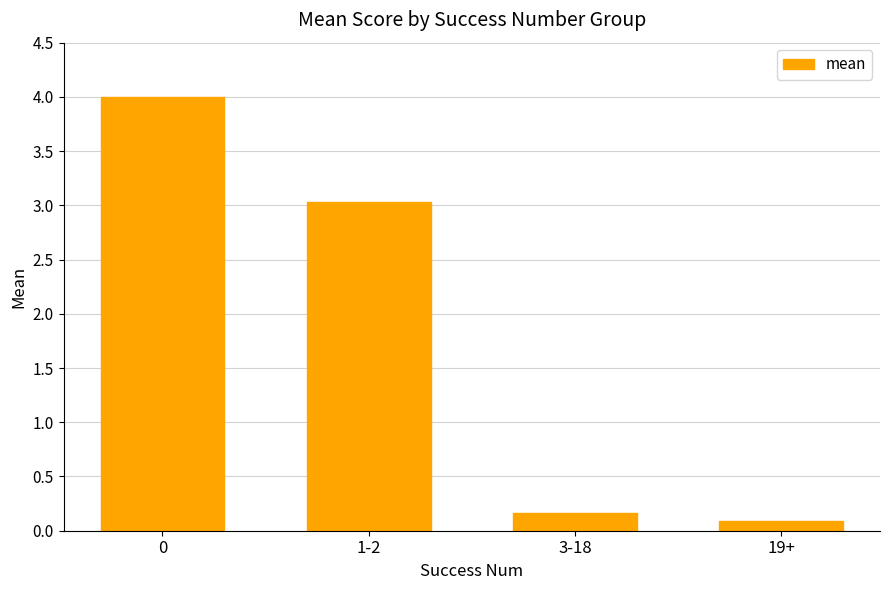

The value at 0 is 2.7. True or false?

False